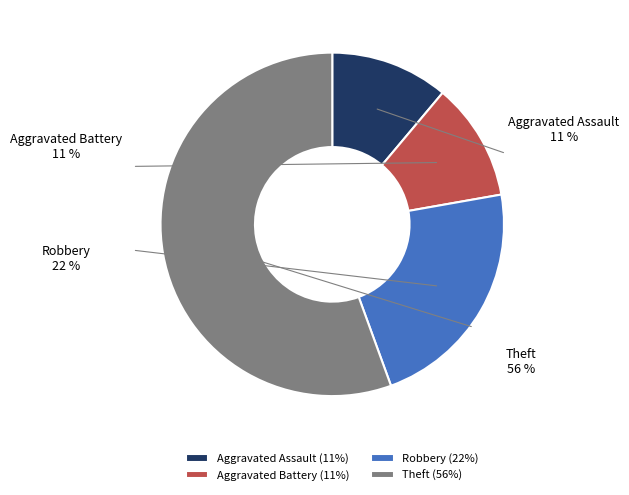

To the nearest percent, what portion does Theft represent?

56%